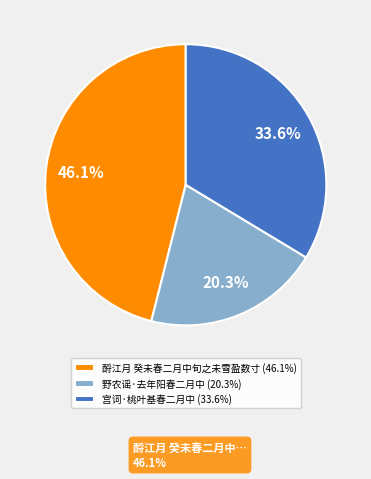

How many slices are in this pie chart?

3